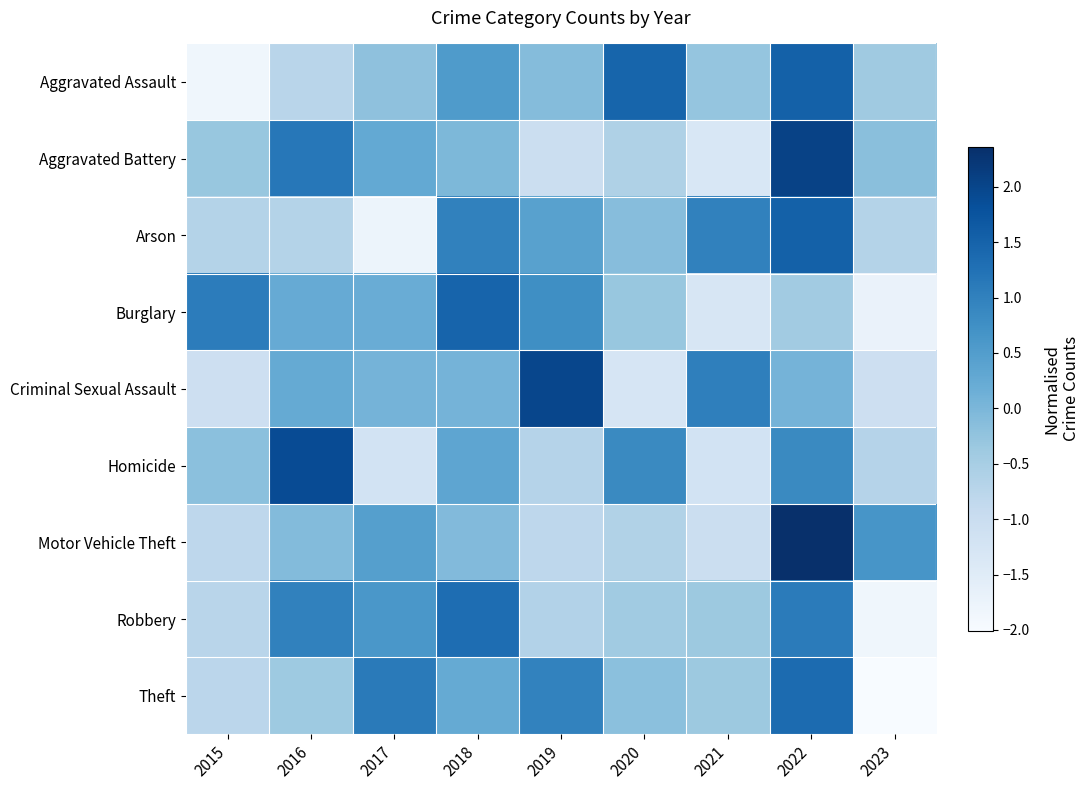

Reading left to right, transcribe all the data shown in this chart.

Aggravated Assault: 2015=-1.8	2016=-0.7	2017=-0.2	2018=0.5	2019=-0.1	2020=1.5	2021=-0.3	2022=1.5	2023=-0.4
Aggravated Battery: 2015=-0.3	2016=1.2	2017=0.3	2018=-0.0	2019=-1.0	2020=-0.6	2021=-1.3	2022=2.0	2023=-0.2
Arson: 2015=-0.7	2016=-0.7	2017=-1.8	2018=1.0	2019=0.4	2020=-0.1	2021=1.0	2022=1.5	2023=-0.7
Burglary: 2015=1.1	2016=0.2	2017=0.2	2018=1.5	2019=0.8	2020=-0.3	2021=-1.3	2022=-0.4	2023=-1.7
Criminal Sexual Assault: 2015=-1.1	2016=0.3	2017=0.1	2018=0.1	2019=2.0	2020=-1.3	2021=1.0	2022=0.1	2023=-1.1
Homicide: 2015=-0.2	2016=1.9	2017=-1.2	2018=0.3	2019=-0.7	2020=0.9	2021=-1.2	2022=0.9	2023=-0.7
Motor Vehicle Theft: 2015=-0.8	2016=-0.1	2017=0.4	2018=-0.1	2019=-0.8	2020=-0.6	2021=-1.0	2022=2.4	2023=0.6
Robbery: 2015=-0.7	2016=1.0	2017=0.6	2018=1.3	2019=-0.6	2020=-0.4	2021=-0.4	2022=1.1	2023=-1.9
Theft: 2015=-0.8	2016=-0.4	2017=1.1	2018=0.3	2019=1.0	2020=-0.2	2021=-0.4	2022=1.4	2023=-2.0